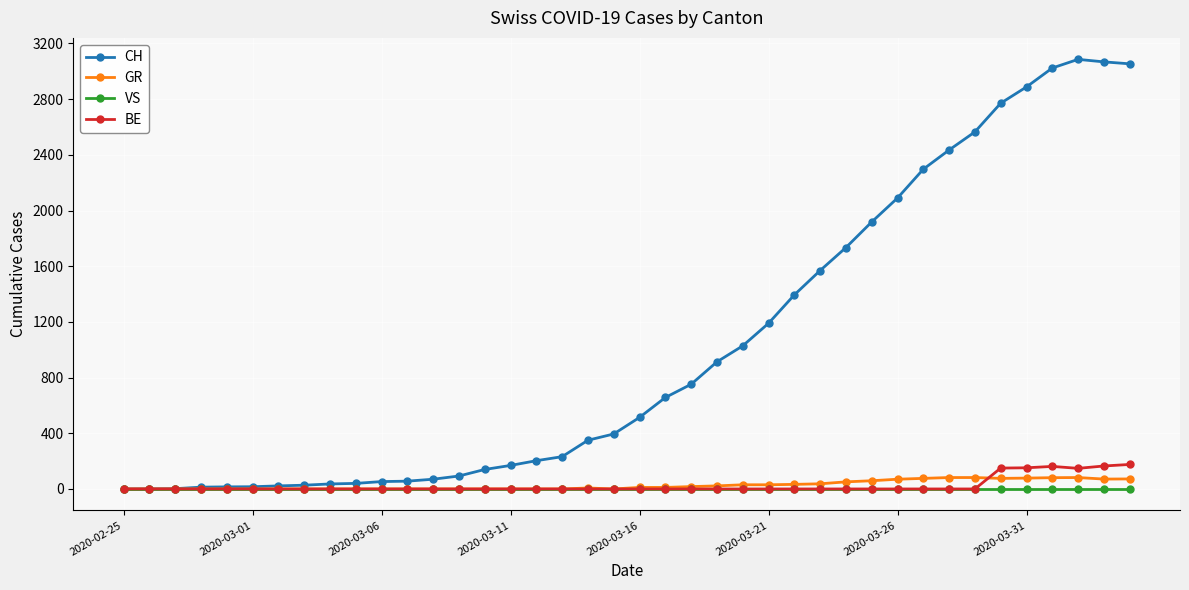

Which series has the largest total across all categories?

CH